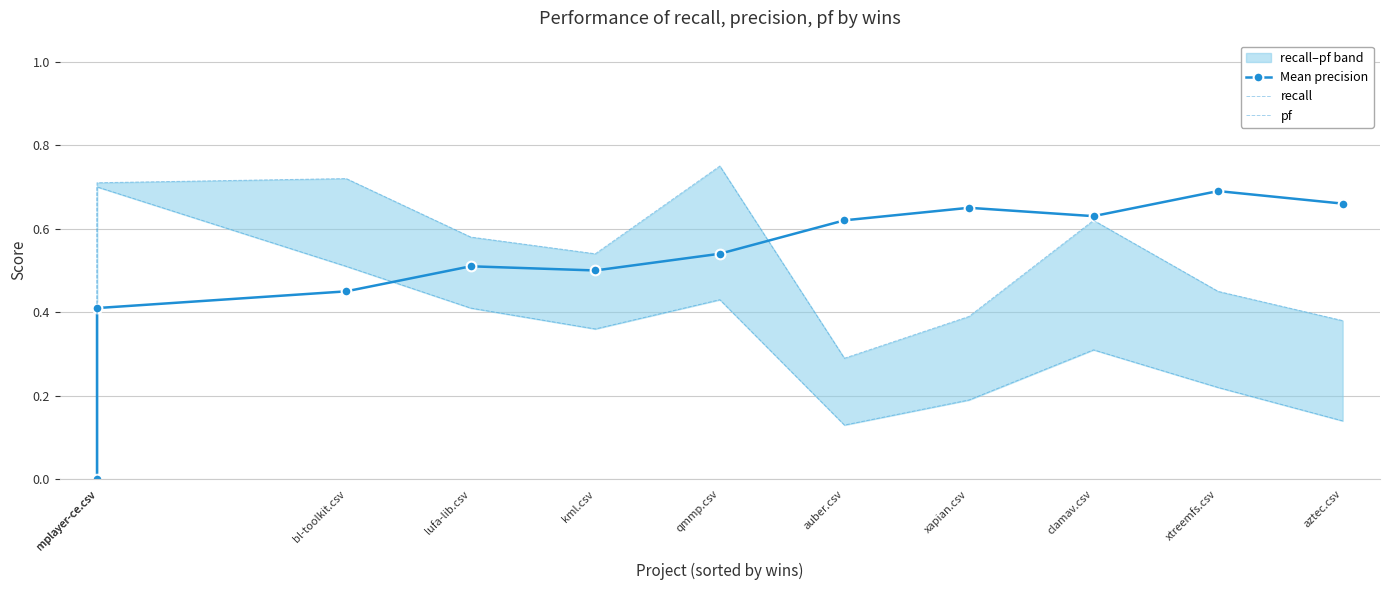

Reading left to right, list all the values displayed in this chart.

Mean precision: mplayer-ce.csv=0.0	mplayer-ce.csv=0.4	bl-toolkit.csv=0.5	lufa-lib.csv=0.5	kml.csv=0.5	qmmp.csv=0.5	auber.csv=0.6	xapian.csv=0.7	clamav.csv=0.6	xtreemfs.csv=0.7	aztec.csv=0.7
recall: mplayer-ce.csv=0.0	mplayer-ce.csv=0.7	bl-toolkit.csv=0.7	lufa-lib.csv=0.6	kml.csv=0.5	qmmp.csv=0.8	auber.csv=0.3	xapian.csv=0.4	clamav.csv=0.6	xtreemfs.csv=0.5	aztec.csv=0.4
pf: mplayer-ce.csv=0.0	mplayer-ce.csv=0.7	bl-toolkit.csv=0.5	lufa-lib.csv=0.4	kml.csv=0.4	qmmp.csv=0.4	auber.csv=0.1	xapian.csv=0.2	clamav.csv=0.3	xtreemfs.csv=0.2	aztec.csv=0.1